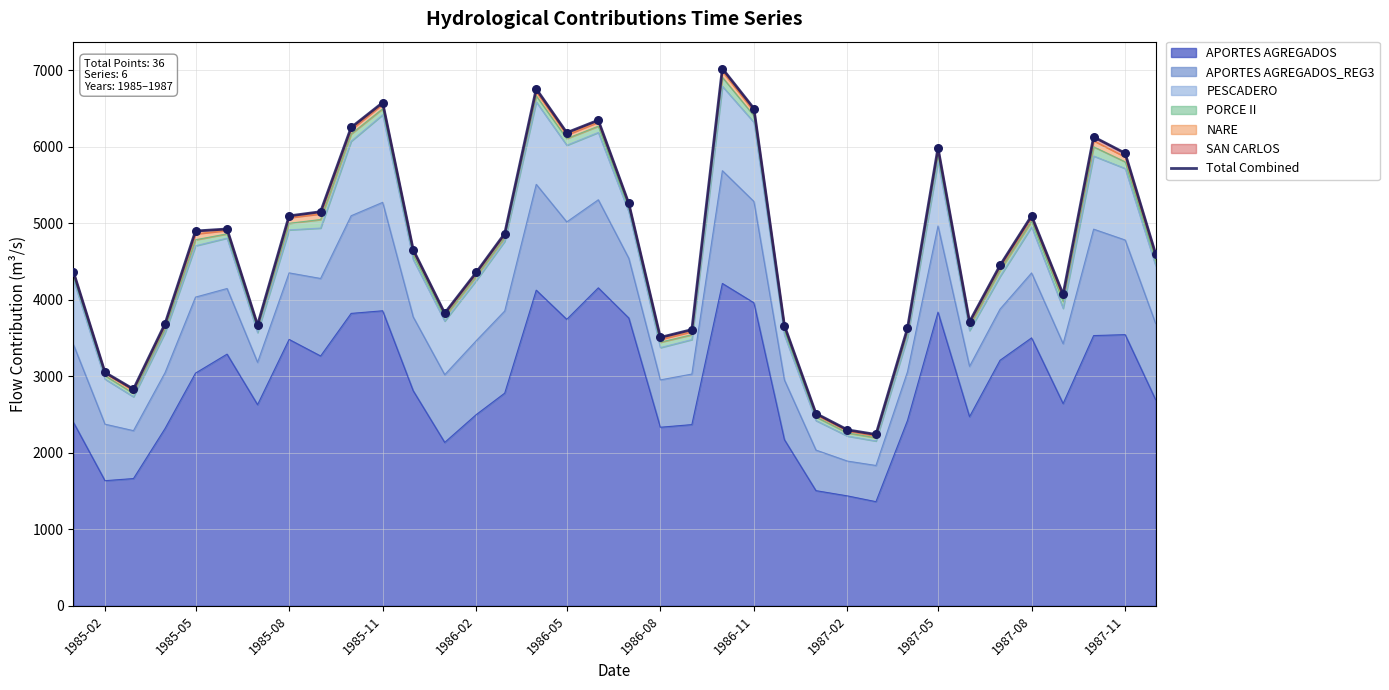

The value of APORTES AGREGADOS at 1986-11 is 3961.2. True or false?

True